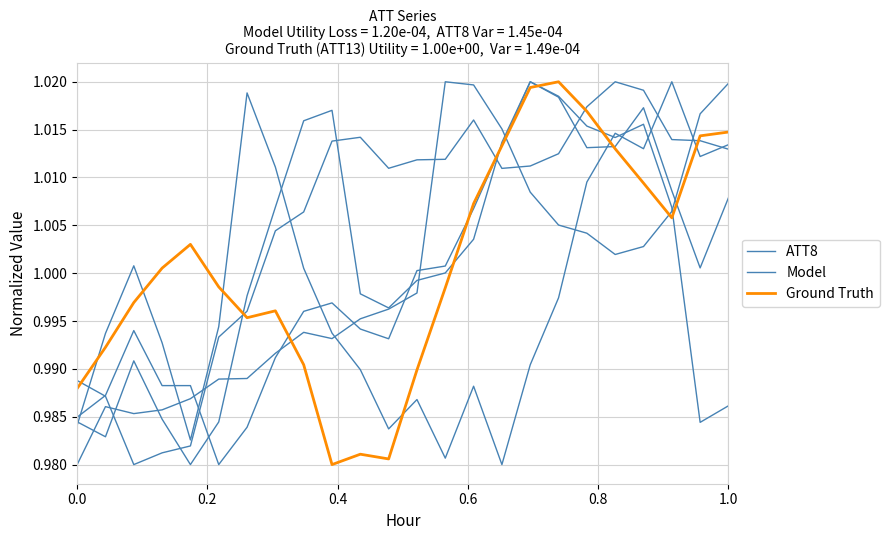

How many interior local valleys does the ATT8 series have?

3